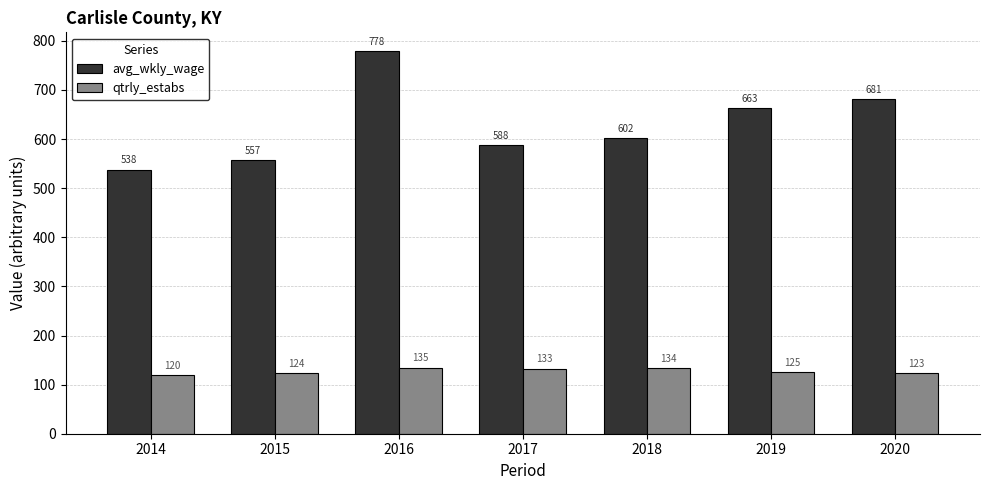

What is the average value of the avg_wkly_wage series?

629.7